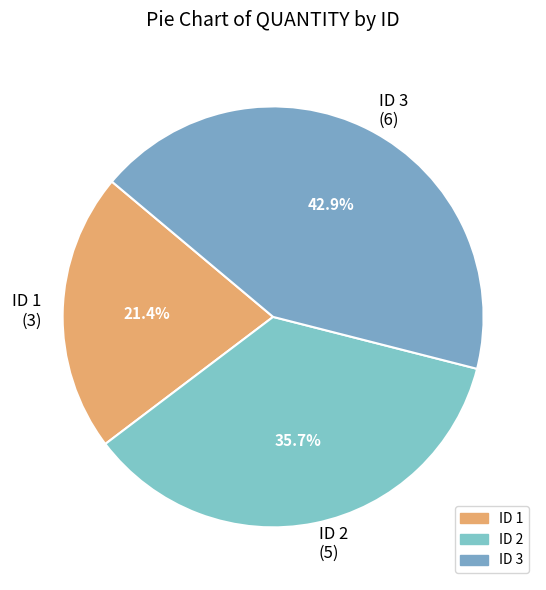

How many segments does this pie chart have?

3